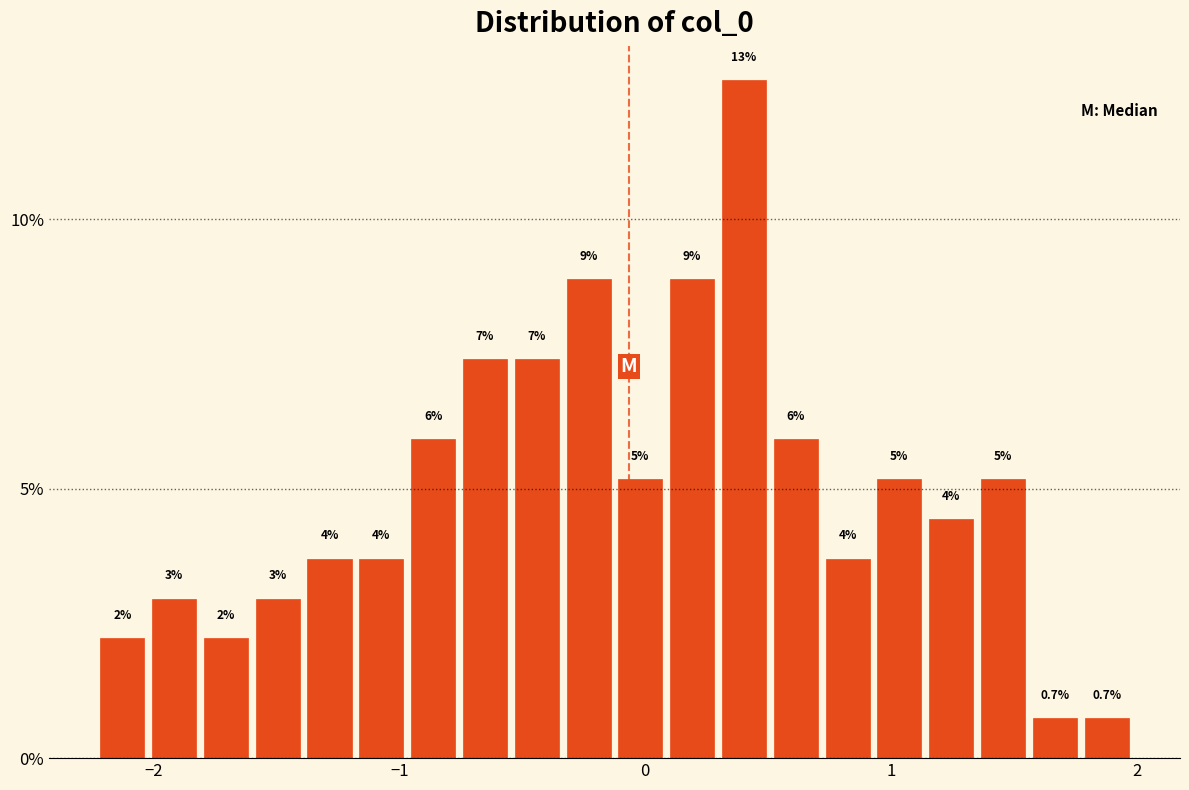

Read against the x-axis, roughly where is the centre of the tallest bar?

0.4